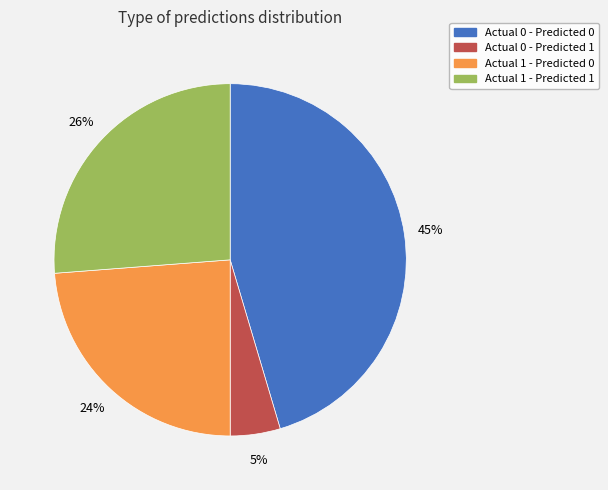

What is the largest slice in the pie chart?

Actual 0 - Predicted 0